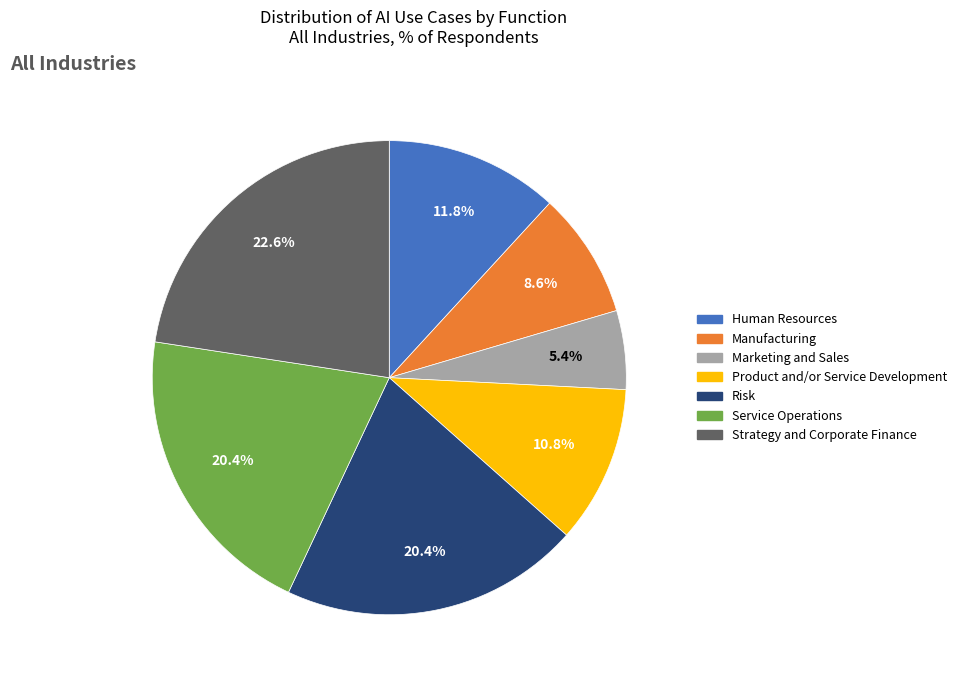

How many slices are in this pie chart?

7